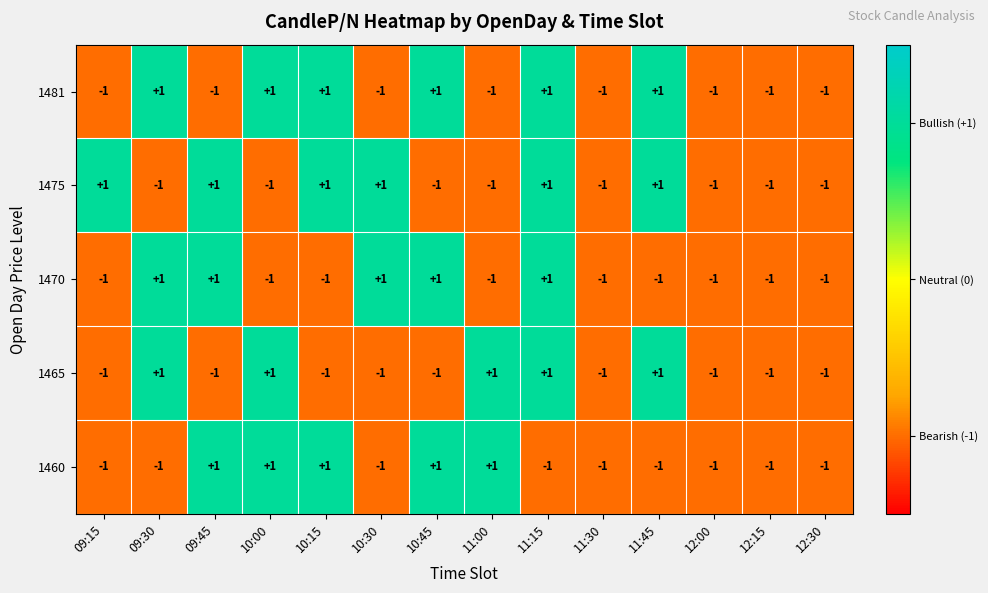

At which category is the sum across all series the highest?

11:15